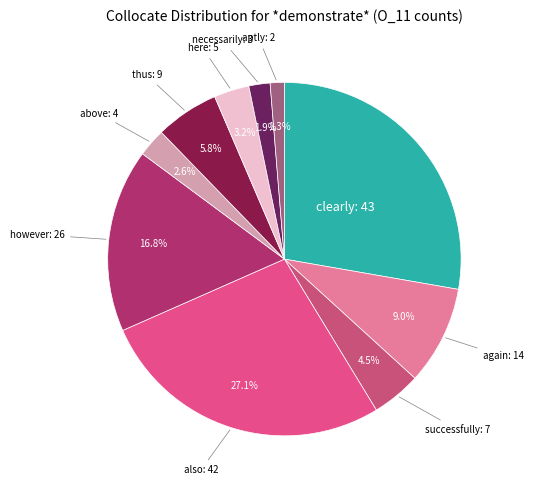

Count the number of slices in the pie.

10